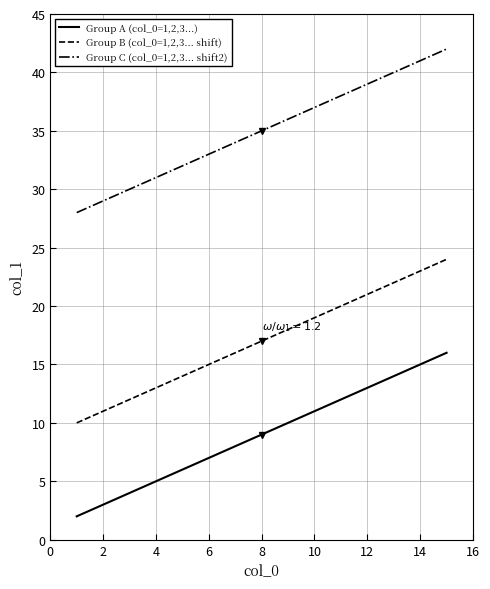

List the series in order of their peak value, lowest first.

Group A (col_0=1,2,3...), Group B (col_0=1,2,3... shift), Group C (col_0=1,2,3... shift2)